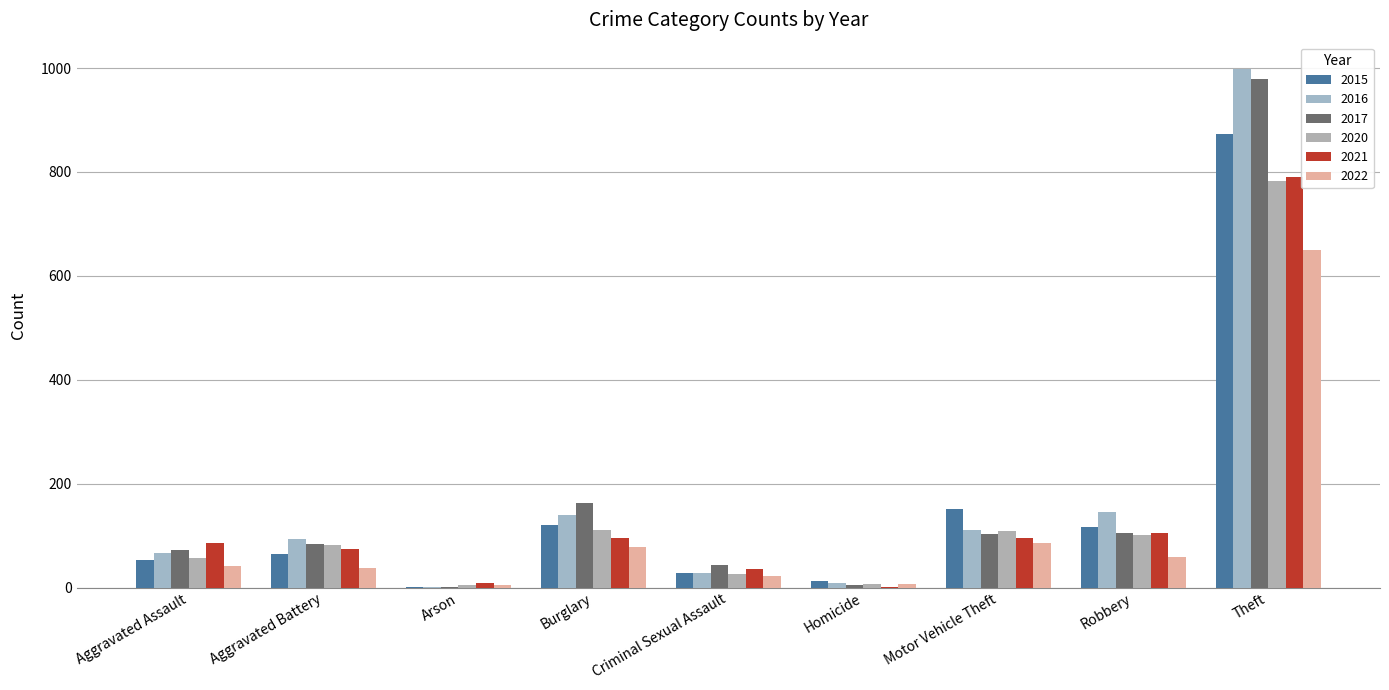

Is it true that 2015 equals 117 at Robbery?

True